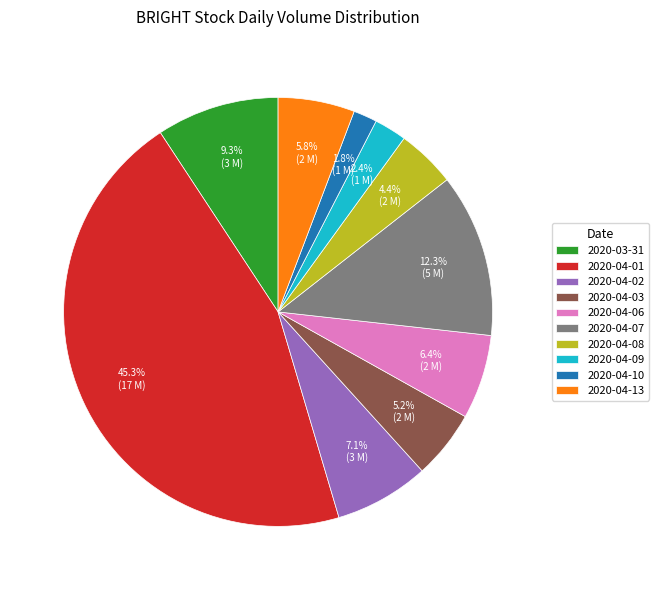

The 2020-04-03 slice represents 5% of the pie. True or false?

True